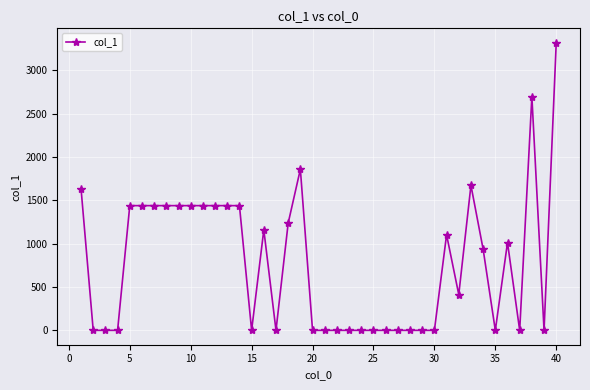

True or false: the data has more than 1 interior local peaks.

True